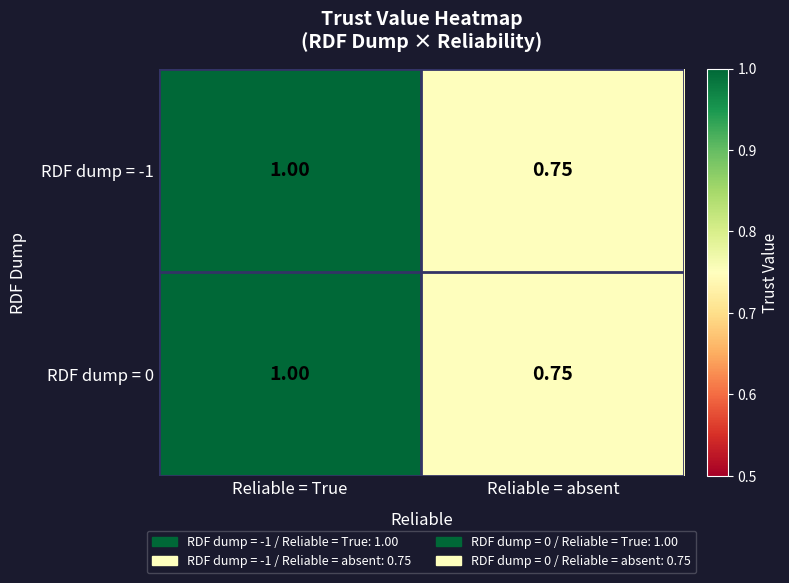

Count the number of categories in the chart.

2